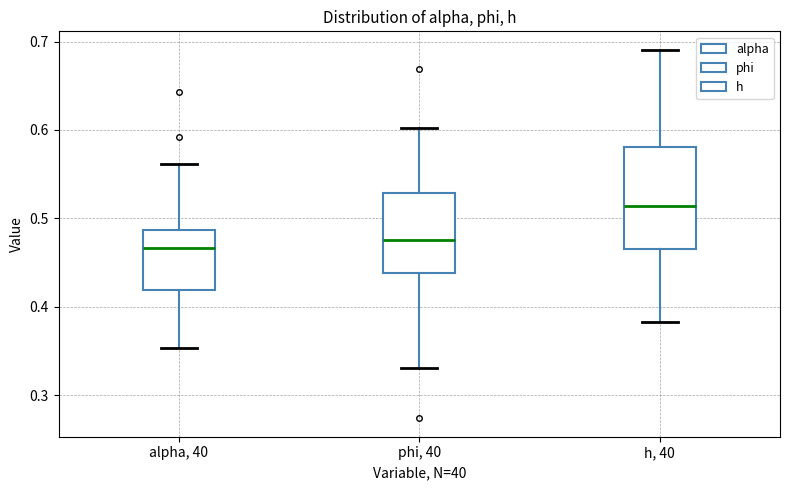

Which box is the tallest, from its lower edge to its upper edge?

h, 40